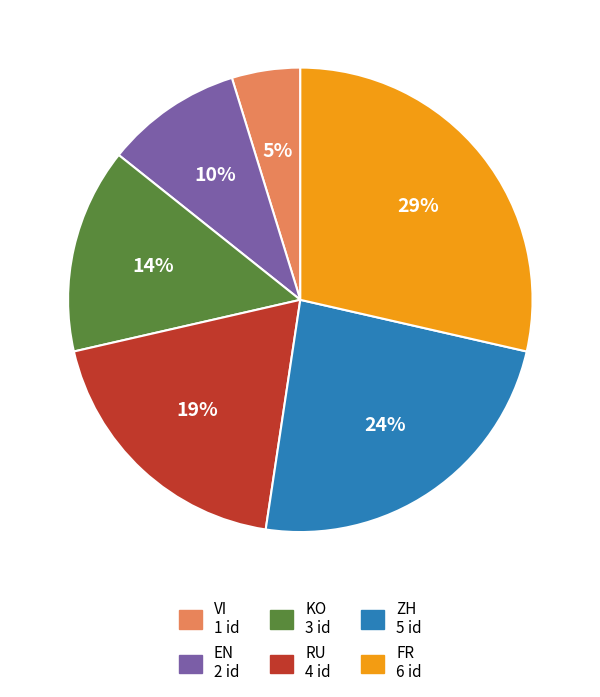

Is there any slice that represents more than half of the pie?

No